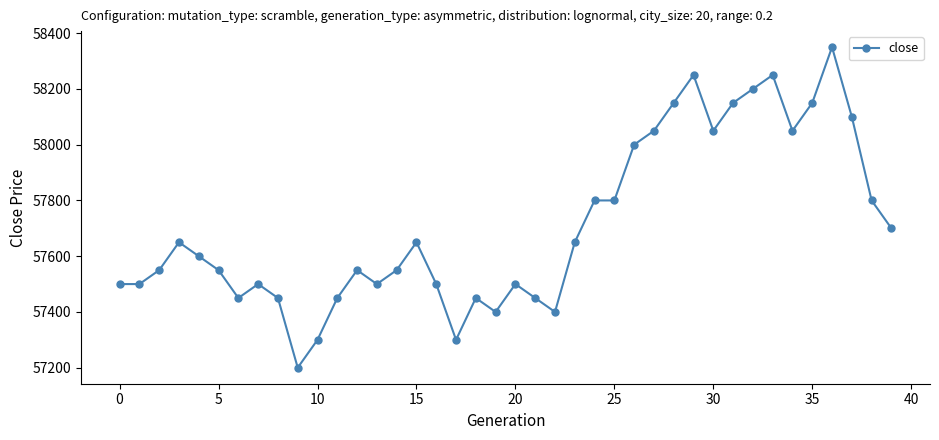

What is the minimum value shown in the chart?

57200